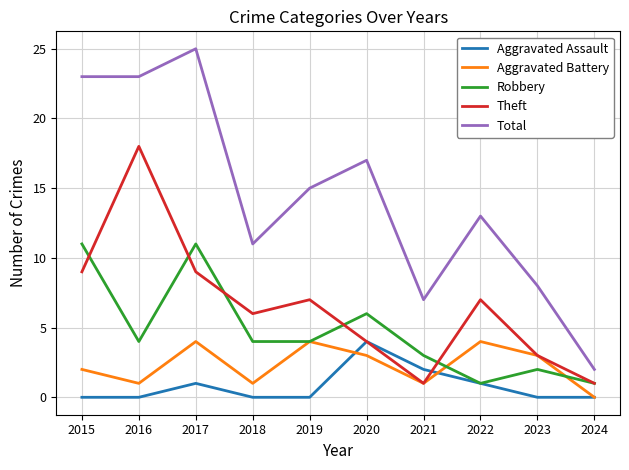

Is this an area chart (filled region under the line)?

No